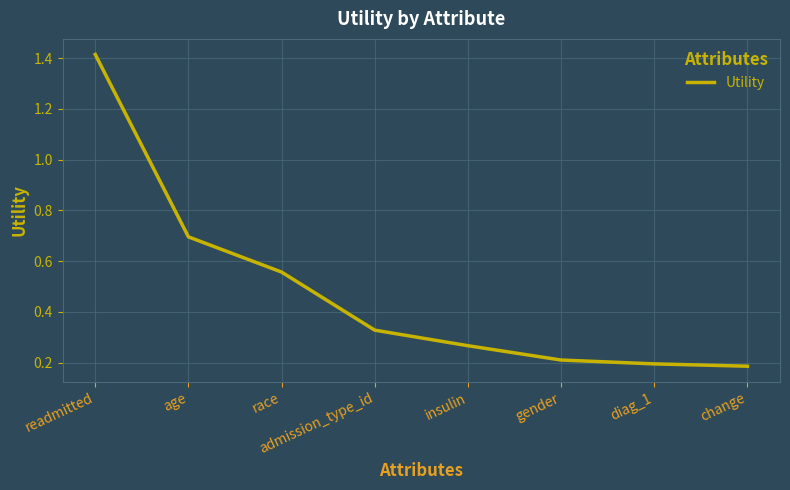

True or false: the data has more than 2 interior local peaks.

False